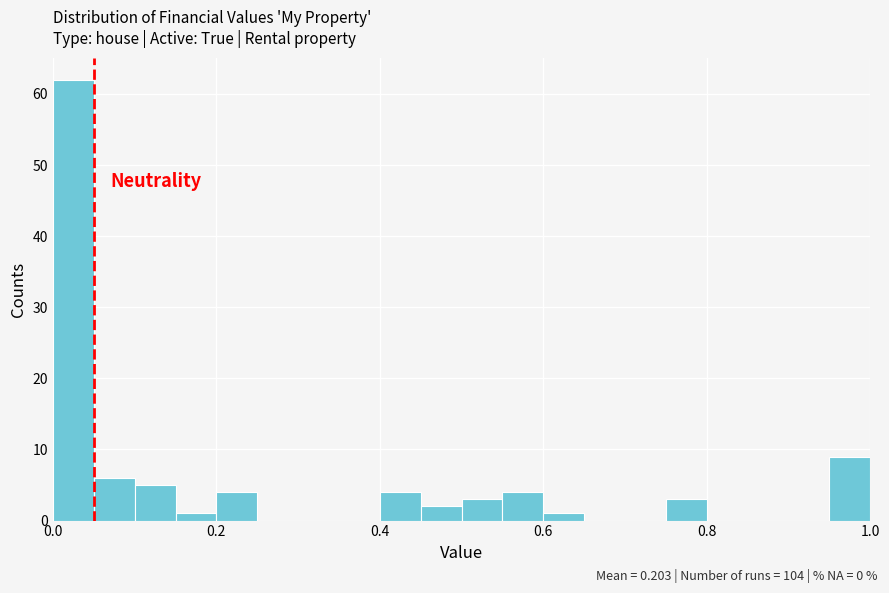

Read against the x-axis, roughly where is the centre of the tallest bar?

0.02